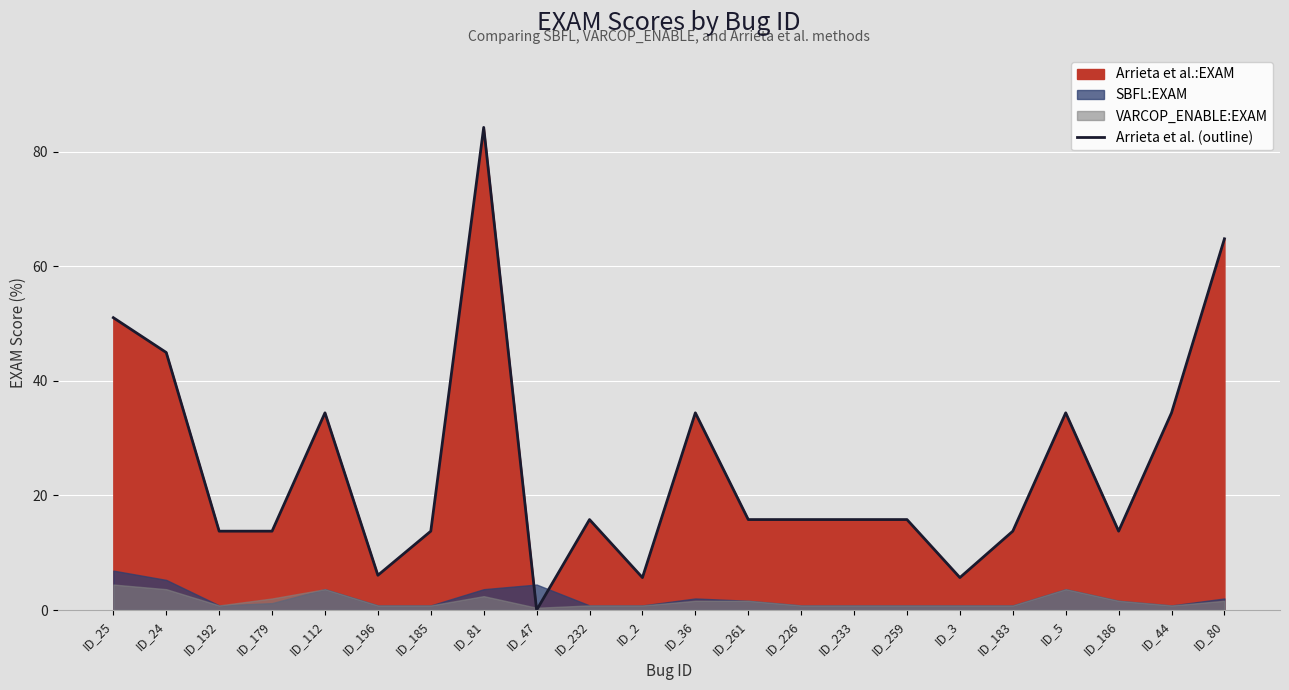

List the labels in order of value, smallest first.

ID_47, ID_2, ID_3, ID_196, ID_192, ID_179, ID_185, ID_183, ID_186, ID_232, ID_261, ID_226, ID_233, ID_259, ID_112, ID_36, ID_5, ID_44, ID_24, ID_25, ID_80, ID_81